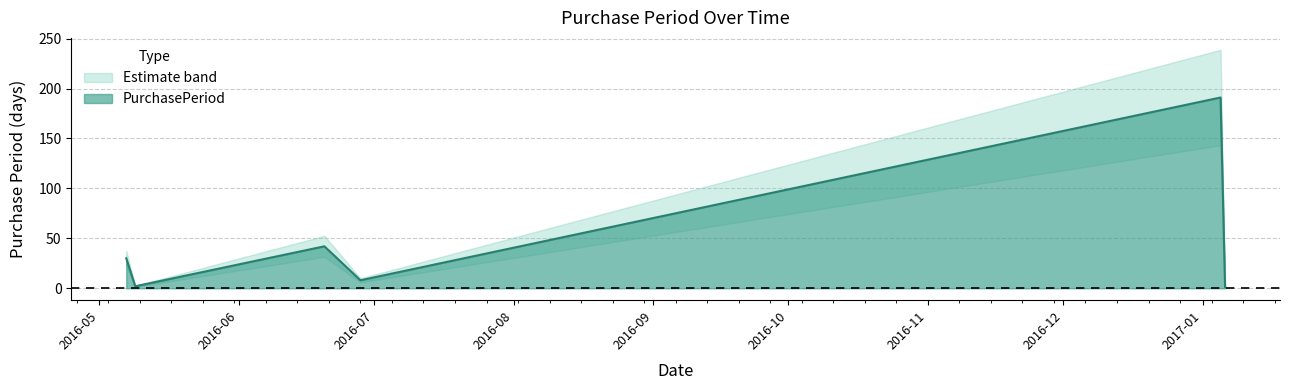

True or false: the data has more than 1 interior local peaks.

True